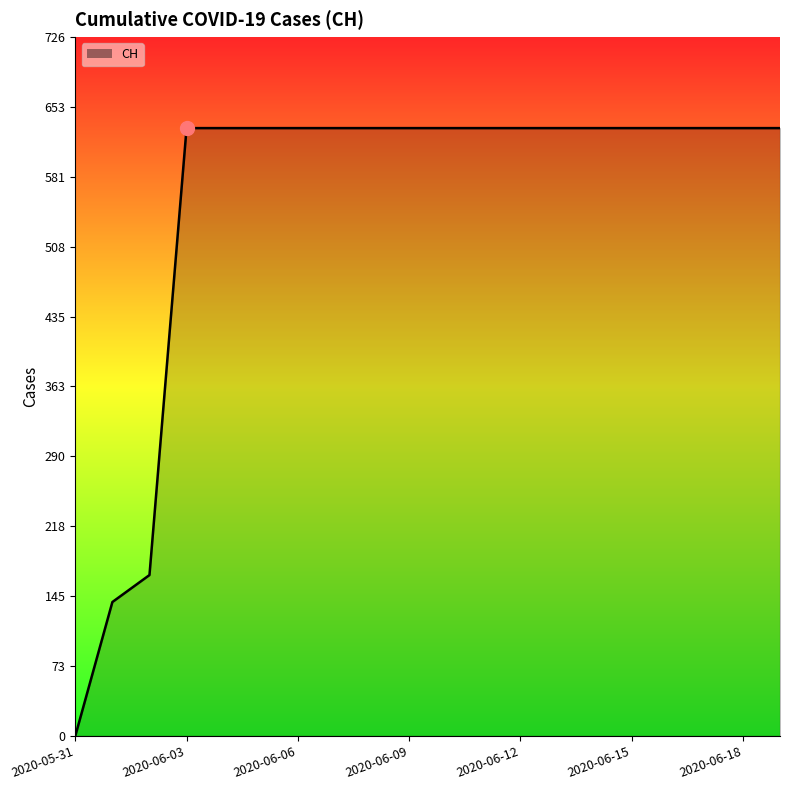

What is the difference between the maximum and minimum values?

631